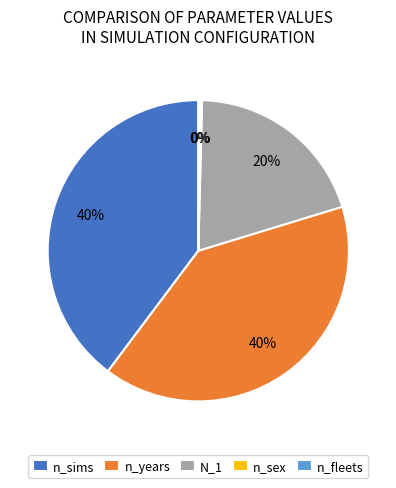

Is there any slice that represents more than half of the pie?

No